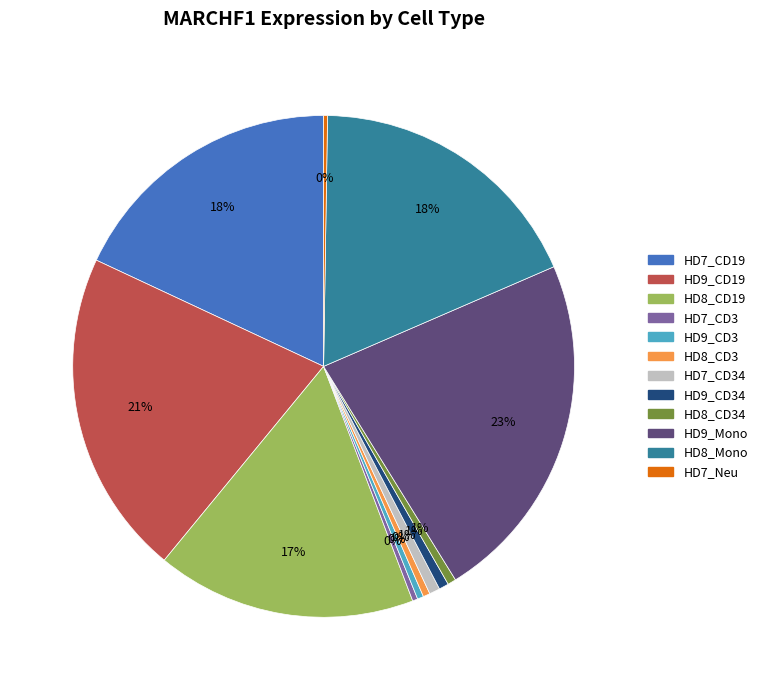

To the nearest percent, what is the average slice percentage?

8%